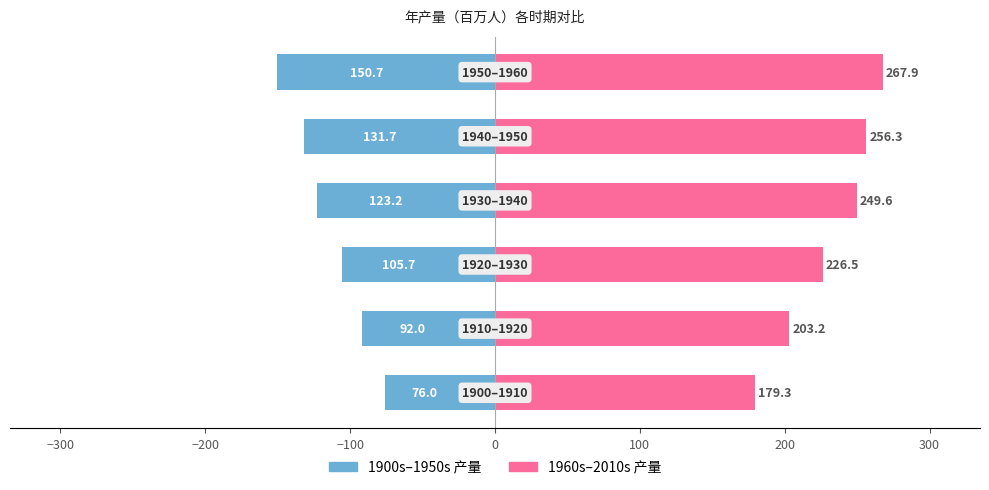

What are all the series names shown in the legend?

1900s–1950s 产量, 1960s–2010s 产量